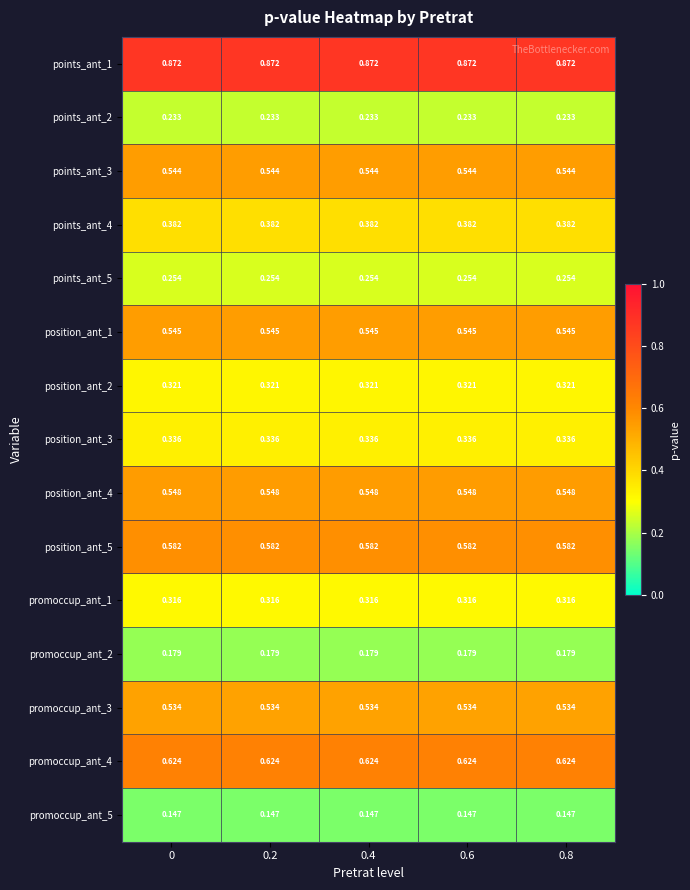

At how many categories does at least one series exceed 0?

5